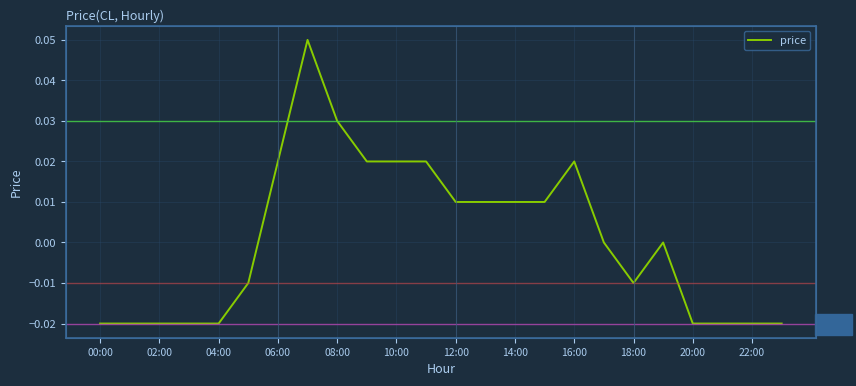

What is the difference between the second highest and minimum values?

0.1